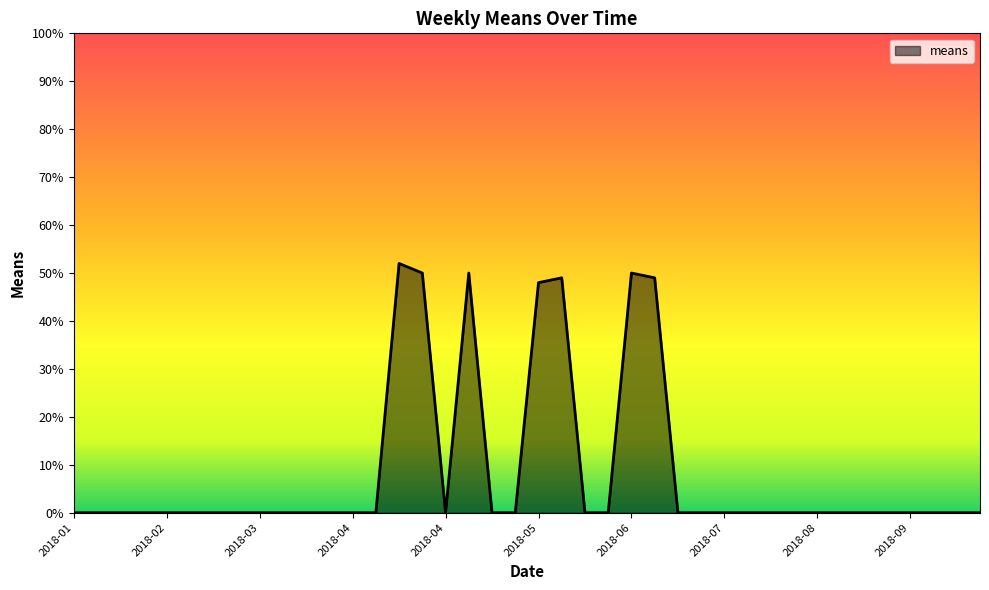

What is the maximum value shown in the chart?

52